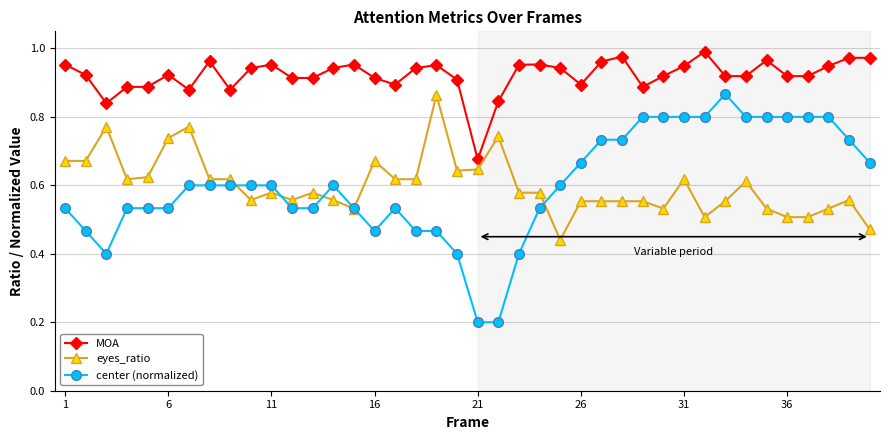

How many data points does each series have?

40